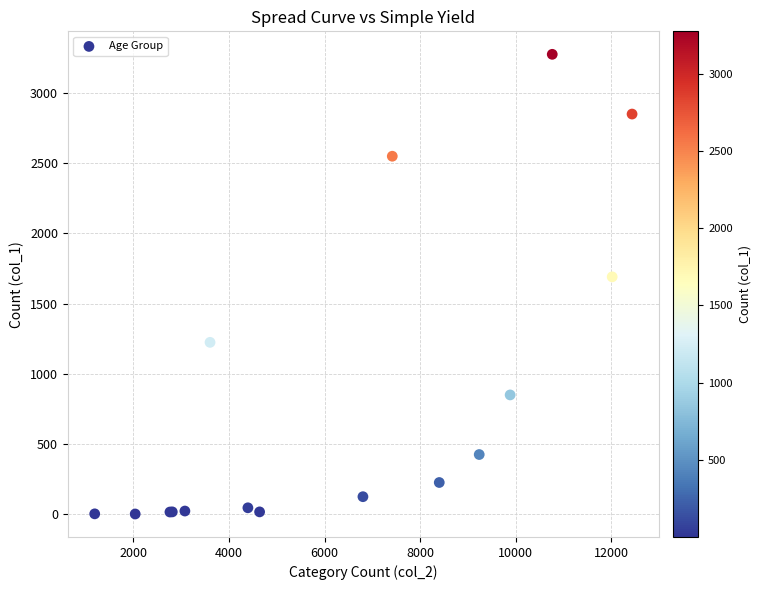

What Y value in the scatter plot is closest to 1638?

1690